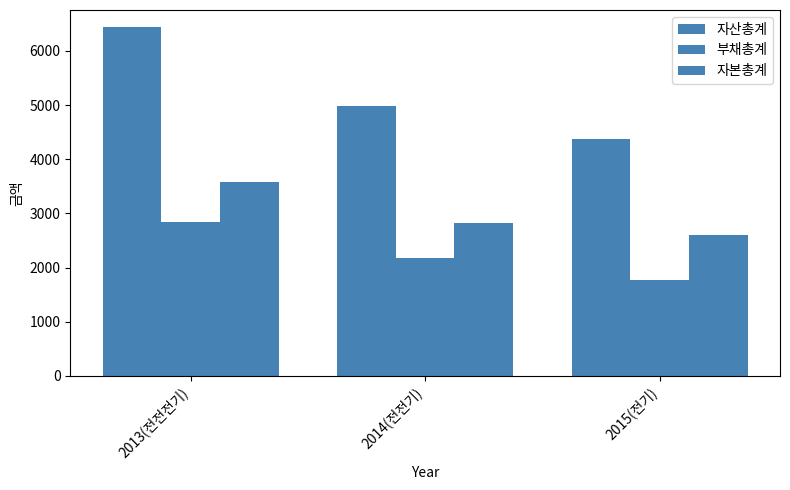

List the series in order of their overall mean, lowest first.

부채총계, 자본총계, 자산총계